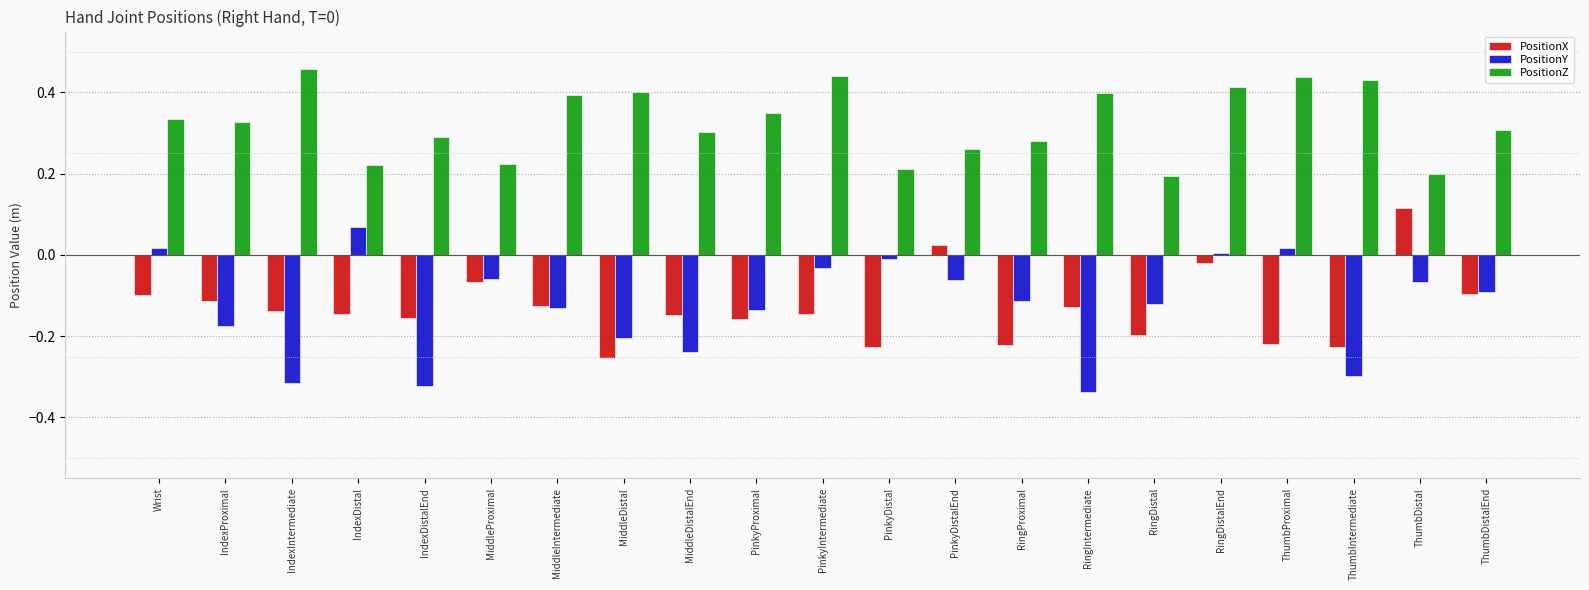

Which series has the largest total across all categories?

PositionZ